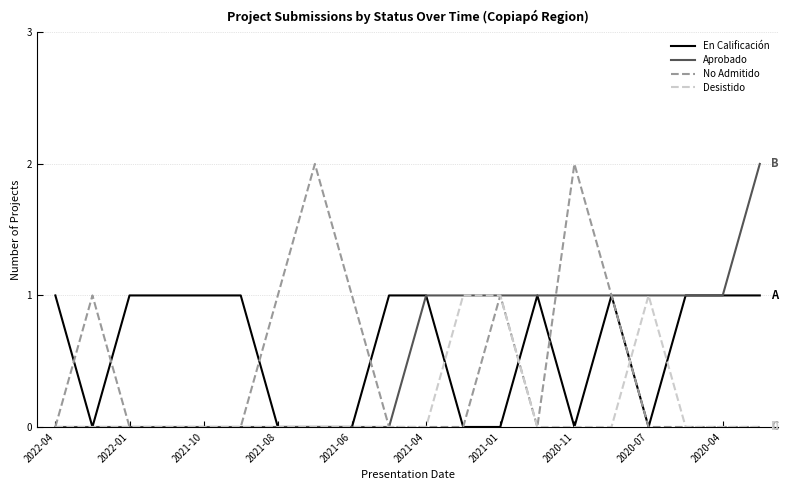

How many interior local peaks does the En Calificación series have?

2